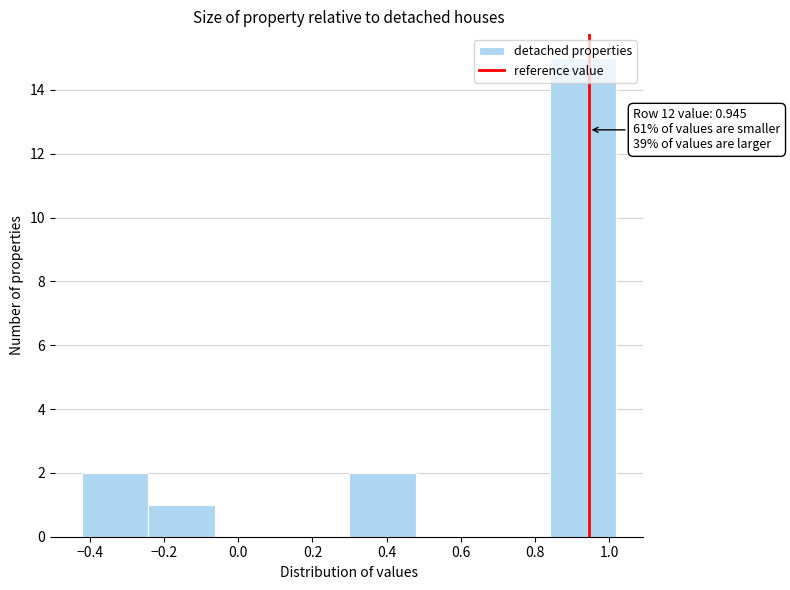

Which range on the x-axis has the tallest bar?

0.84 to 1.02